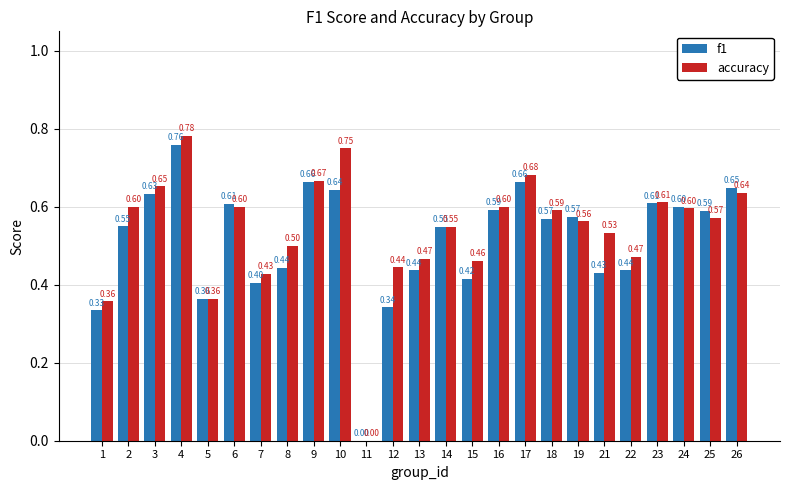

What is the sum of all accuracy values?

13.5